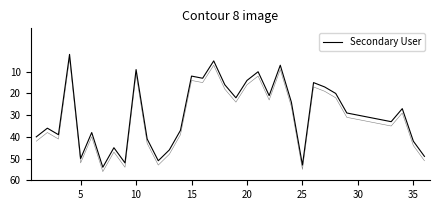

Count the number of data series in this chart.

1